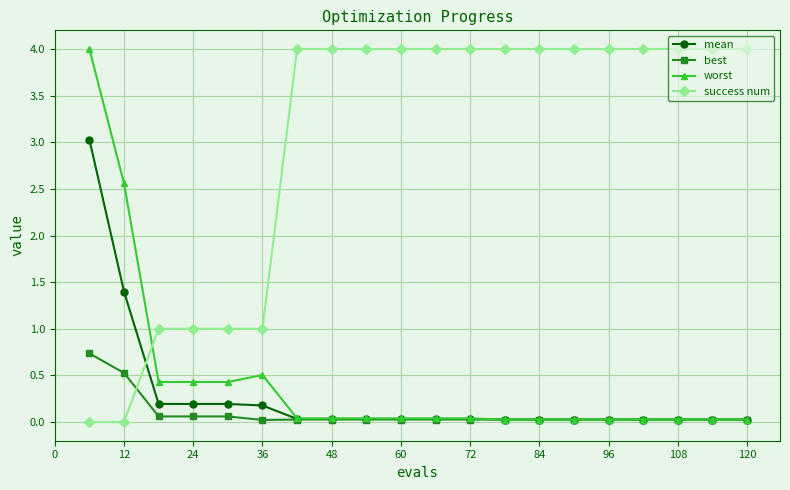

How many intersections are there between success num and mean?

1